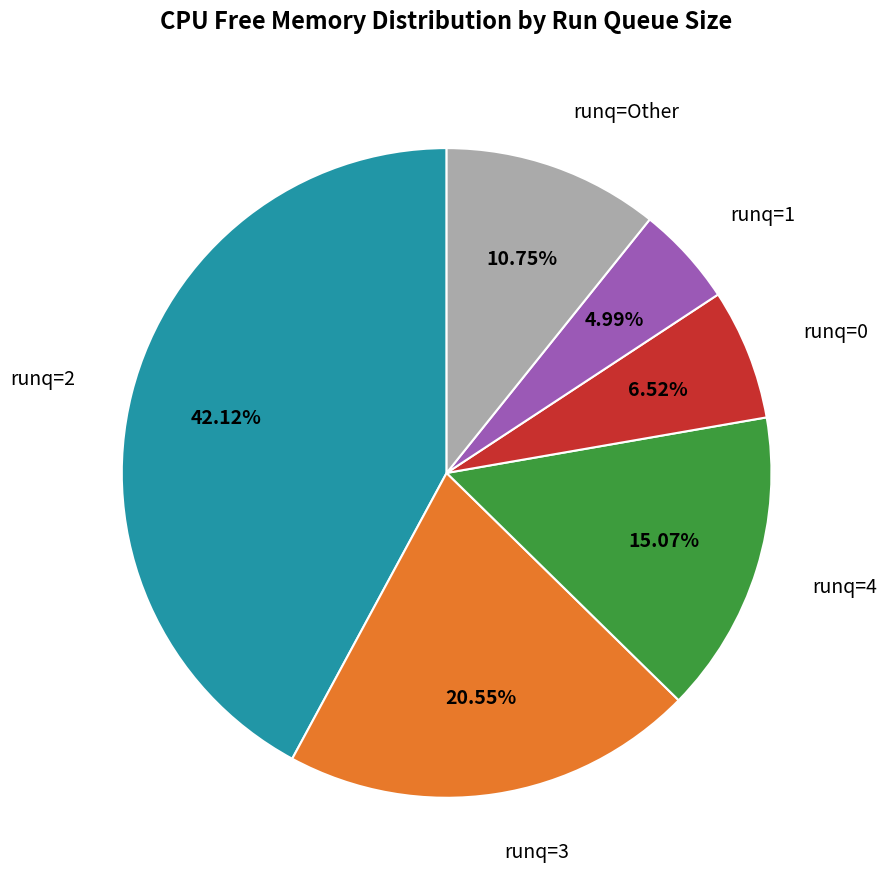

How many slices are in this pie chart?

6